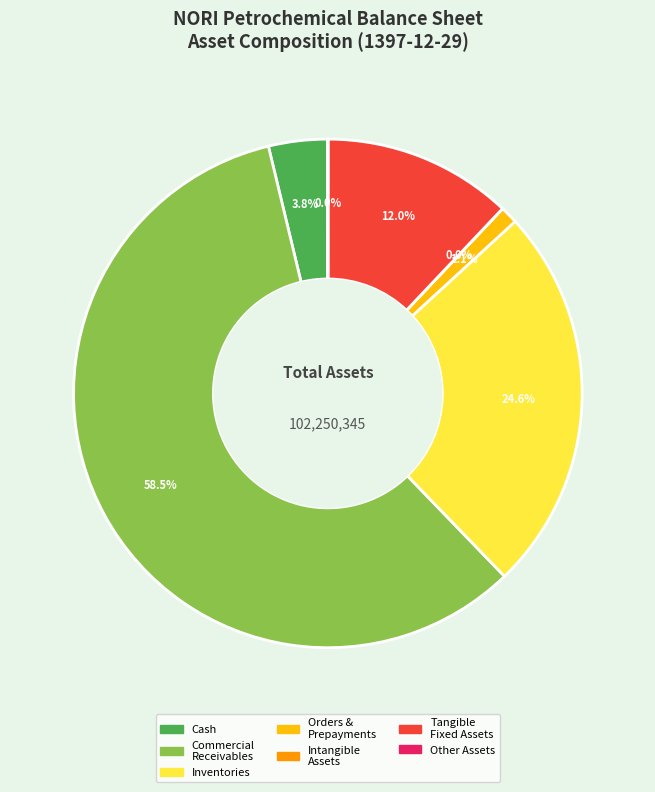

Is there any slice that represents more than half of the pie?

Yes